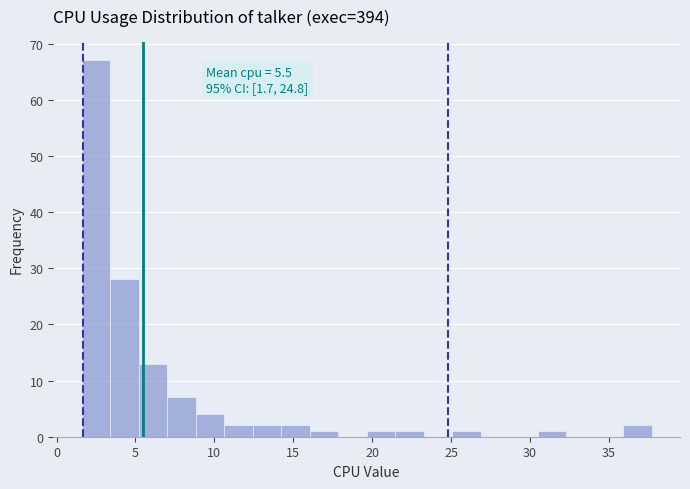

Around what value on the x-axis is the tallest bar? Give the approximate position of its centre, as read against the axis.

2.5